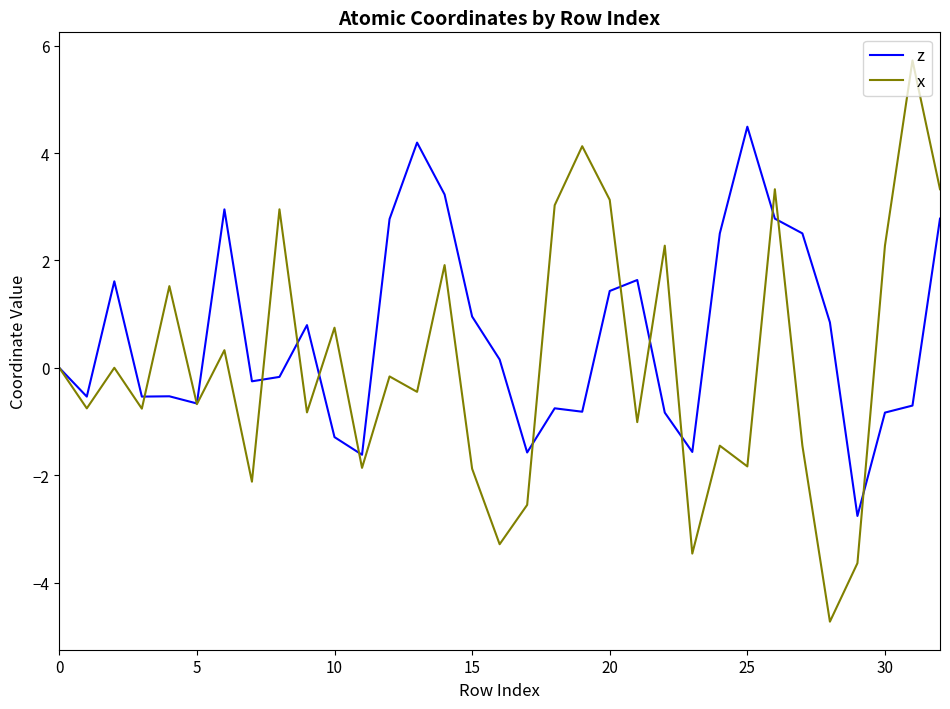

Which series has the widest spread of values?

x